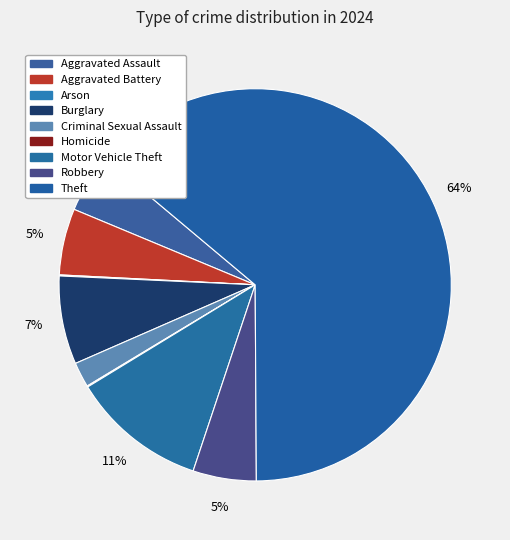

Does any single category account for the majority?

Yes